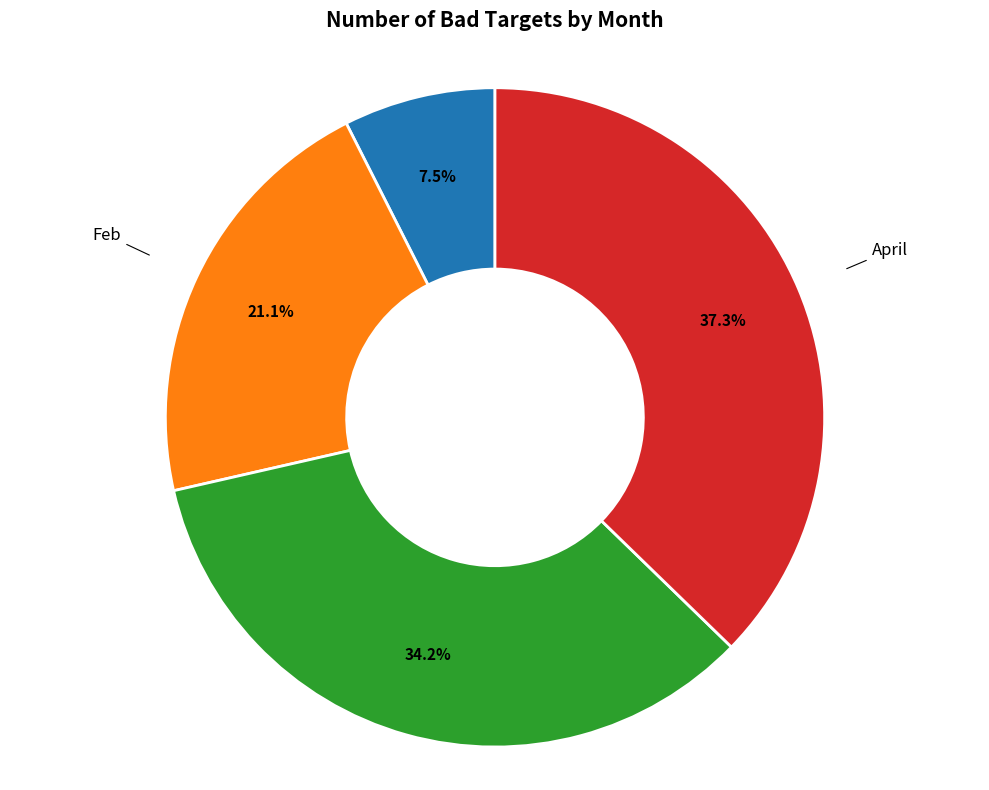

Does any single category account for the majority?

No